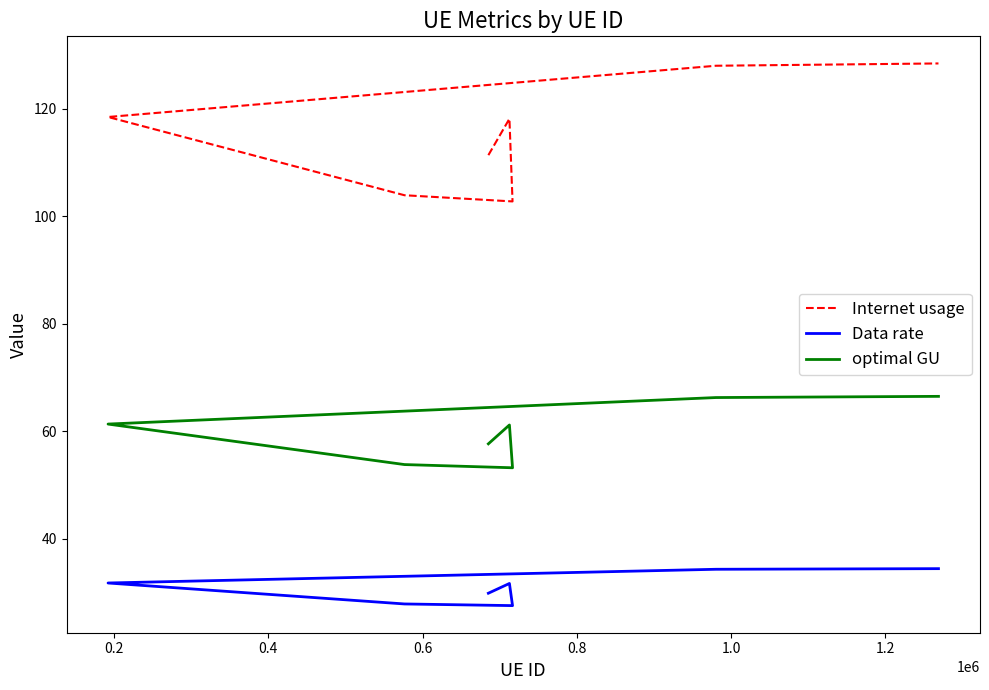

Which series has the largest total across all categories?

Internet usage